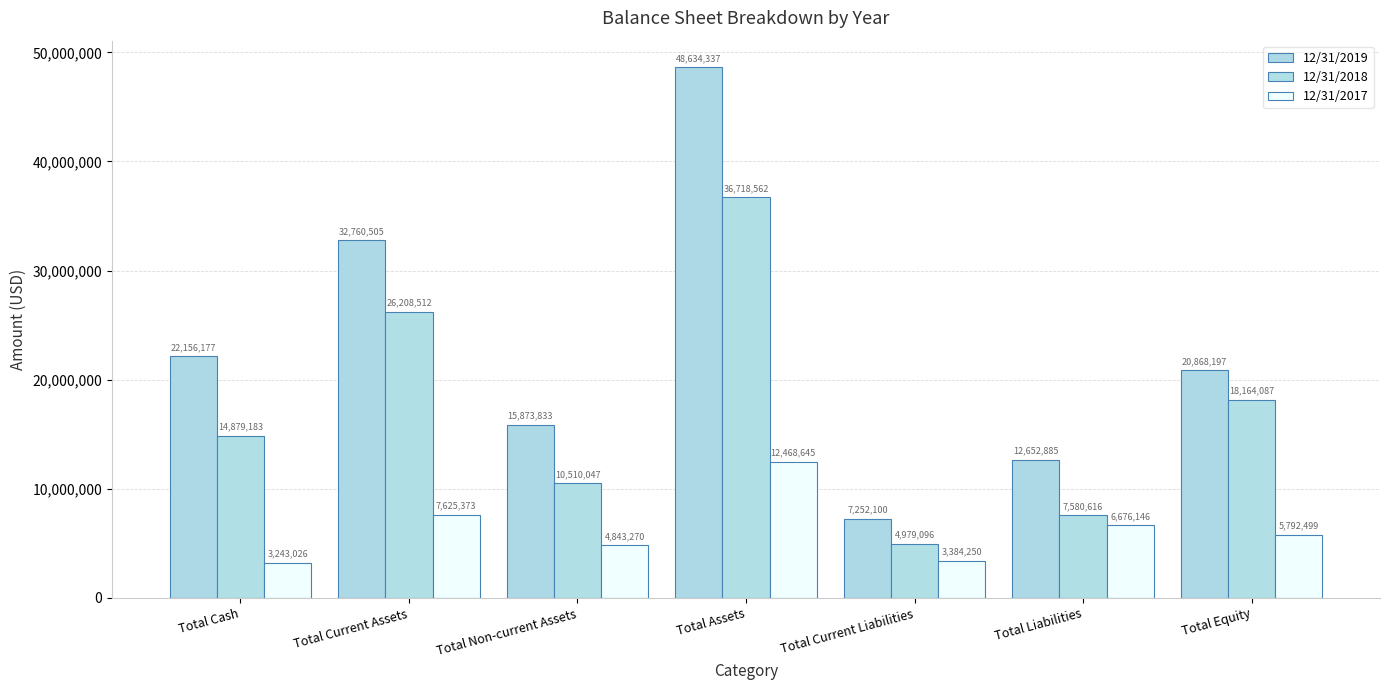

Which series has the largest total across all categories?

12/31/2019